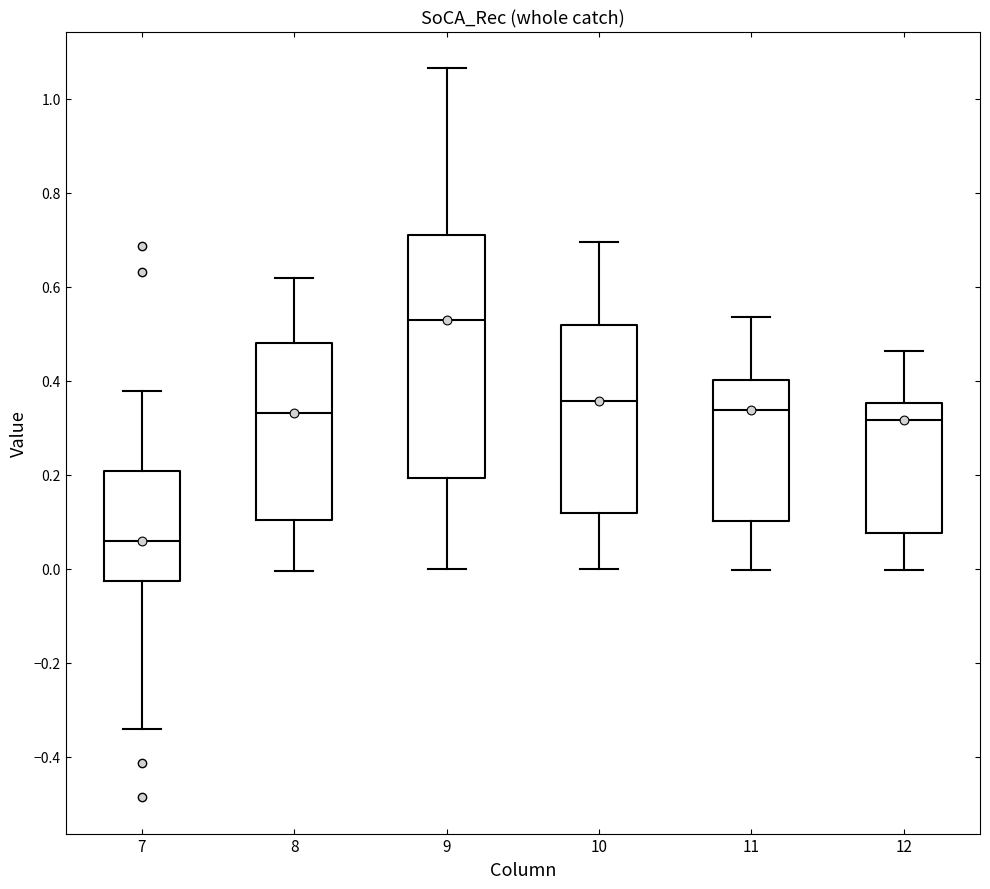

Which box has the highest median line?

9